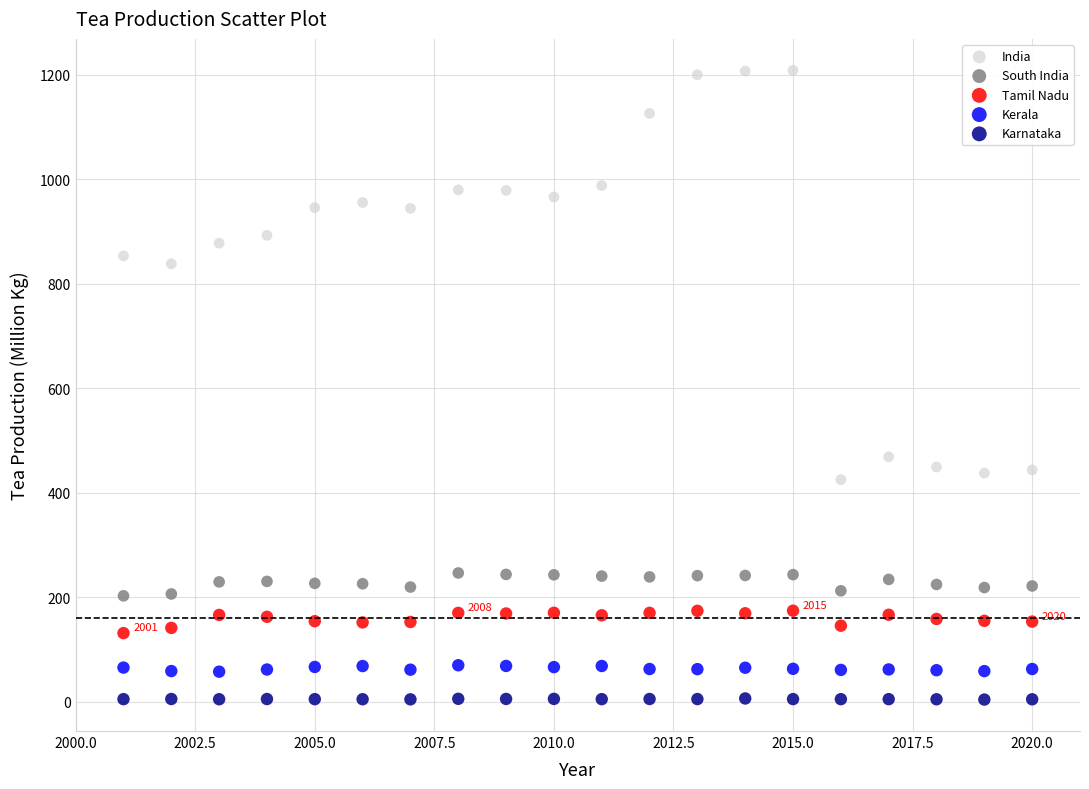

Which series has the largest Y range (max minus min)?

India